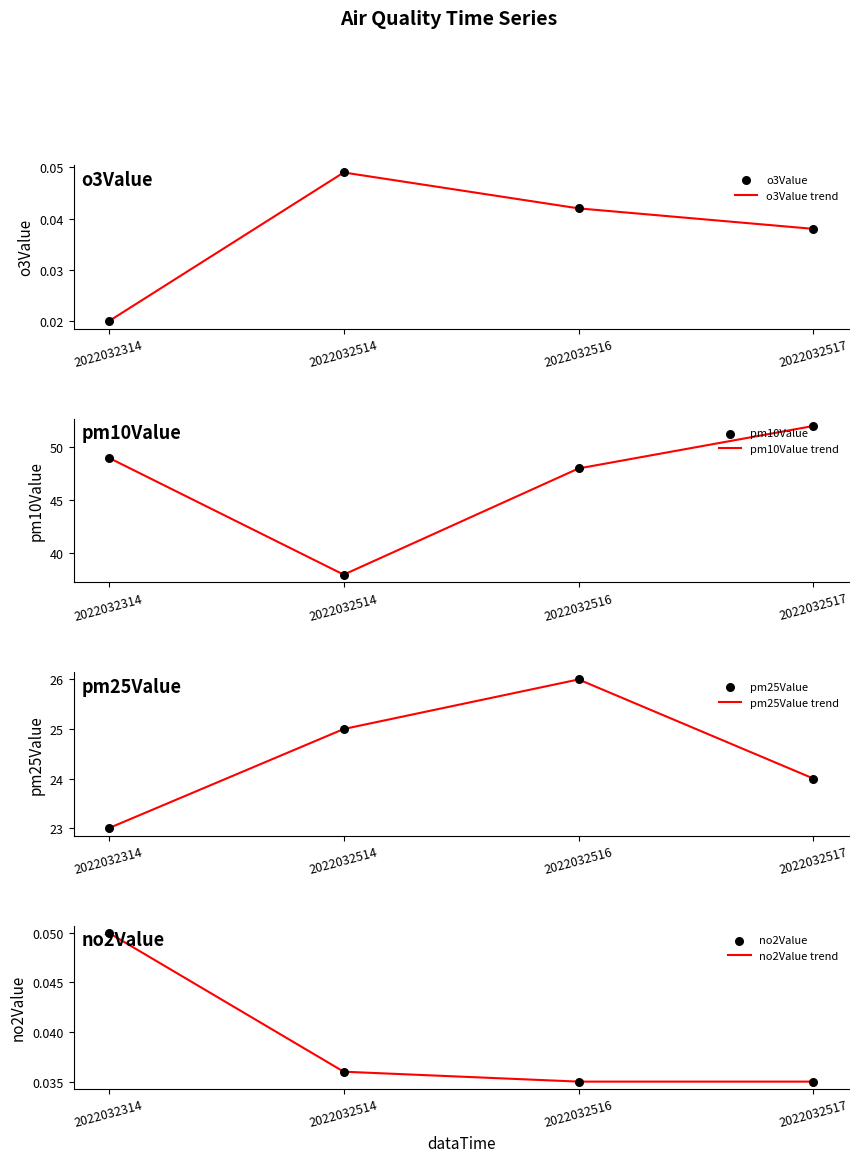

Is the value of o3Value at 2022032516 greater than the value of pm10Value at 2022032517?

No